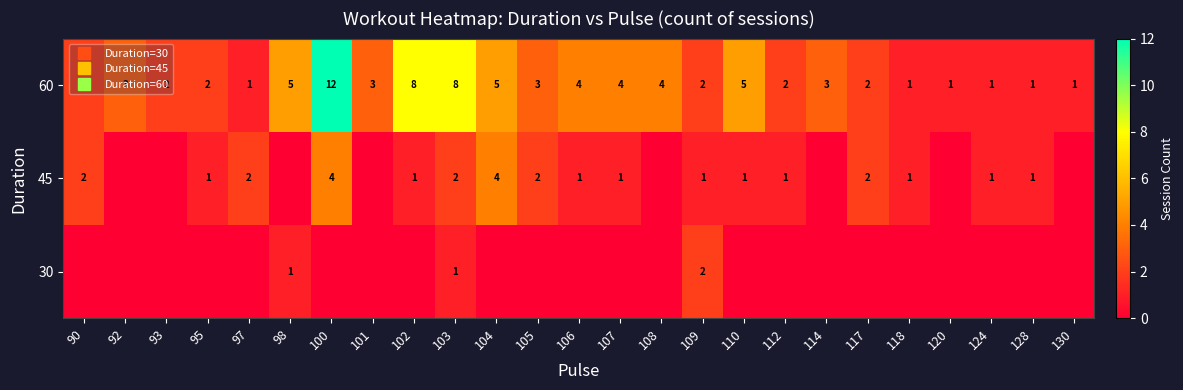

At which label is 45 closest to 2?

90